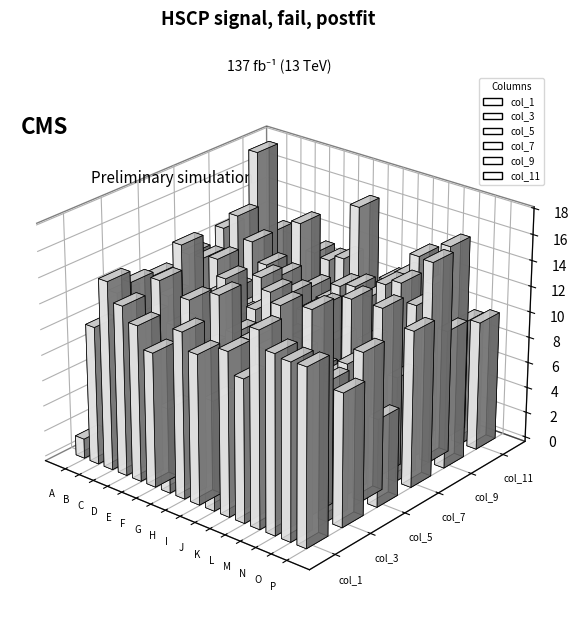

What is the difference between the maximum and minimum values in the col_5 series?

8.1